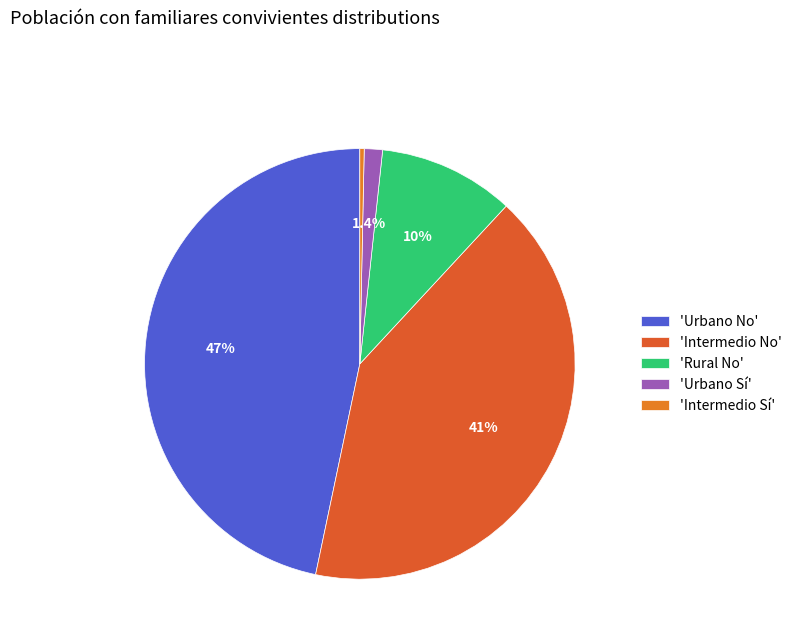

How many slices are in this pie chart?

5